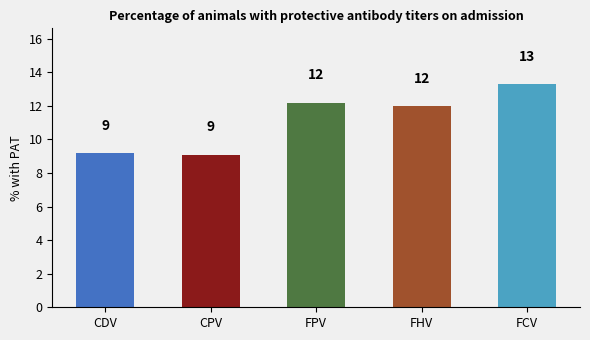

Does the chart contain any negative values?

No